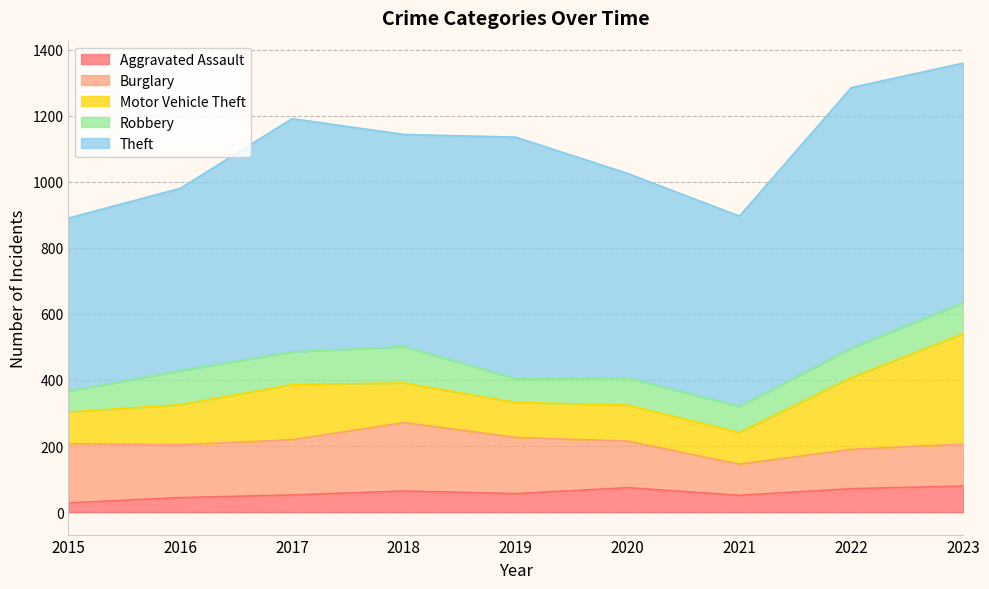

At which label does Burglary first exceed 160?

2015